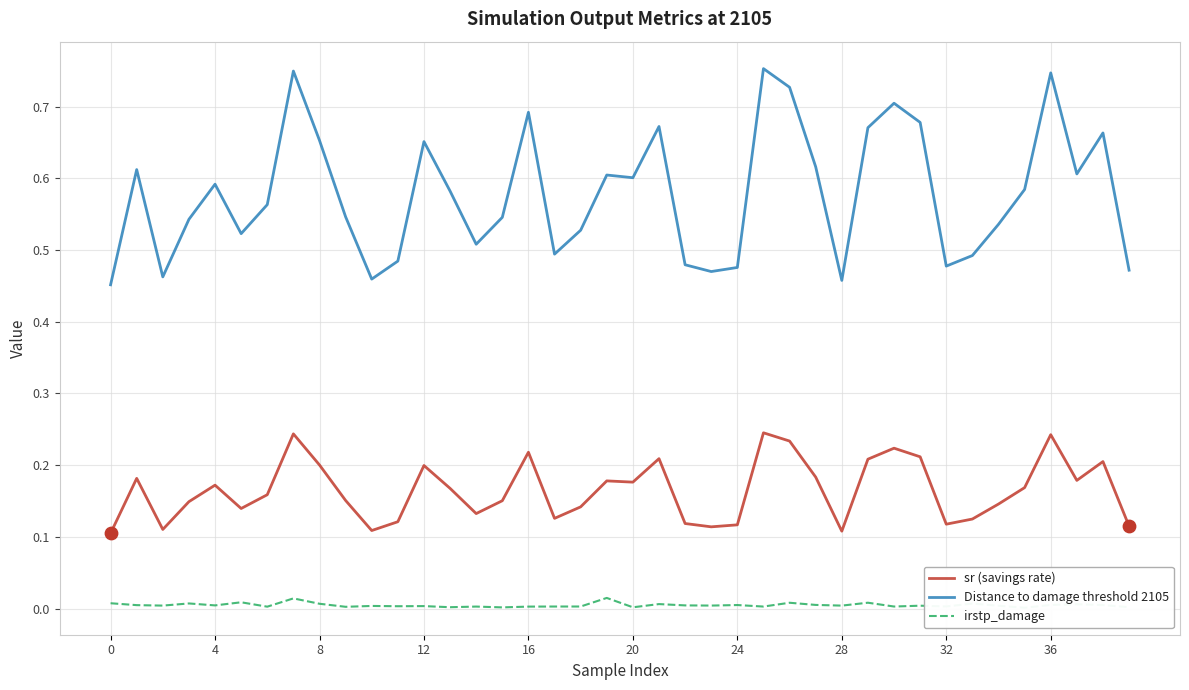

At how many categories does at least one series exceed 0?

40